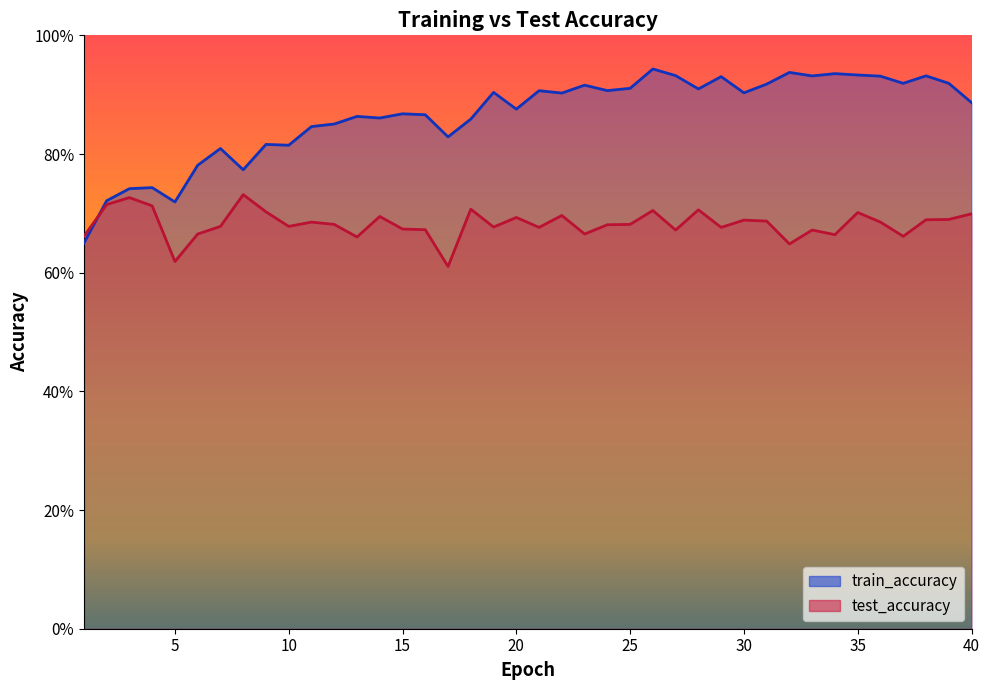

Is the value of train_accuracy at 34 greater than the value of test_accuracy at 16?

Yes